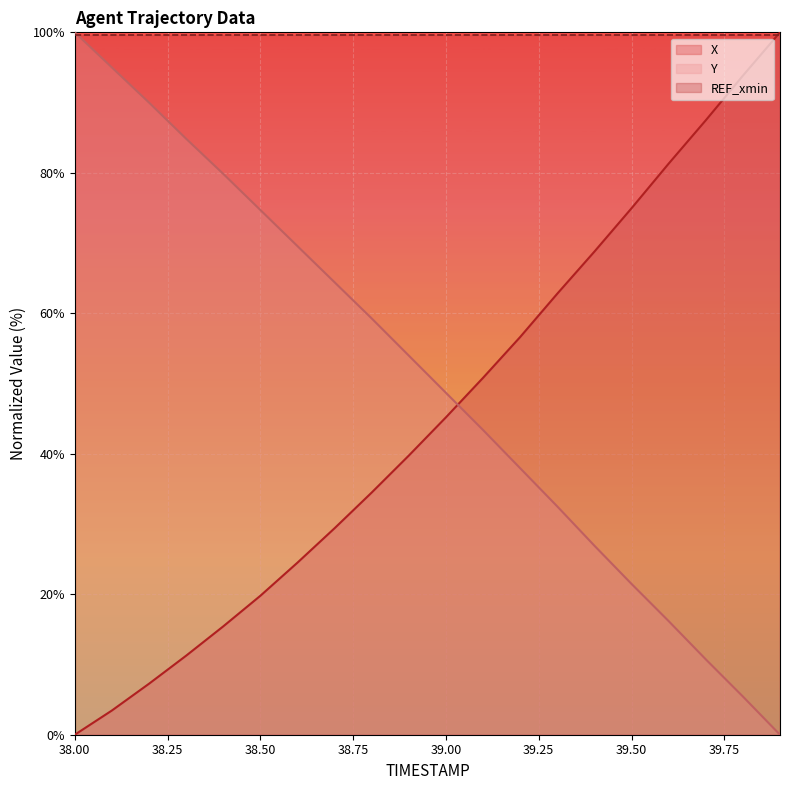

The value of X at 38.9 is 39.7. True or false?

True